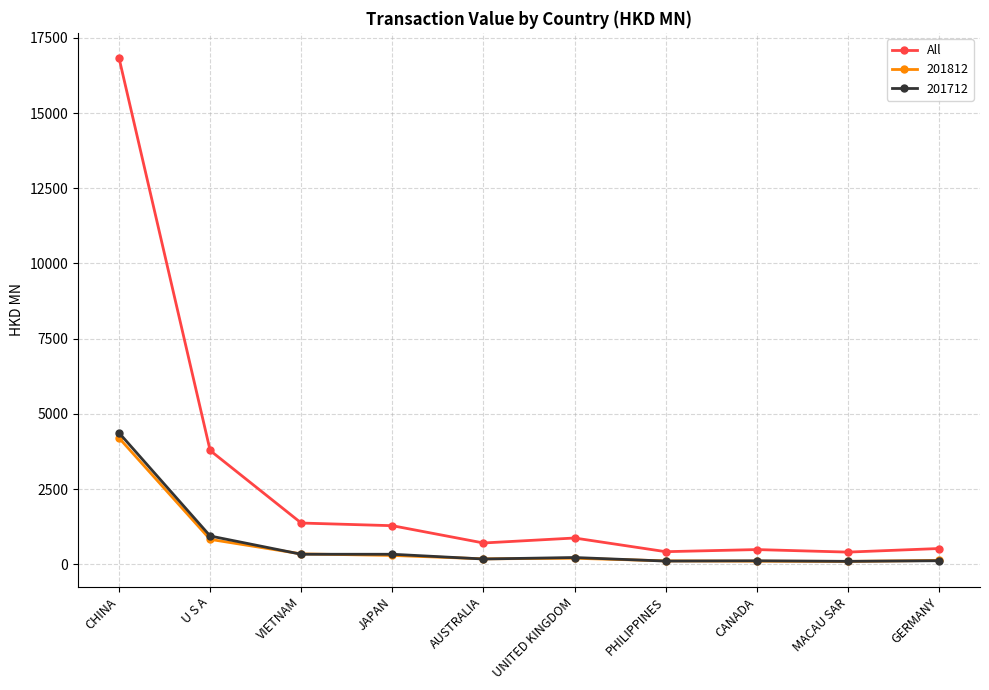

Which series has the widest spread of values?

All